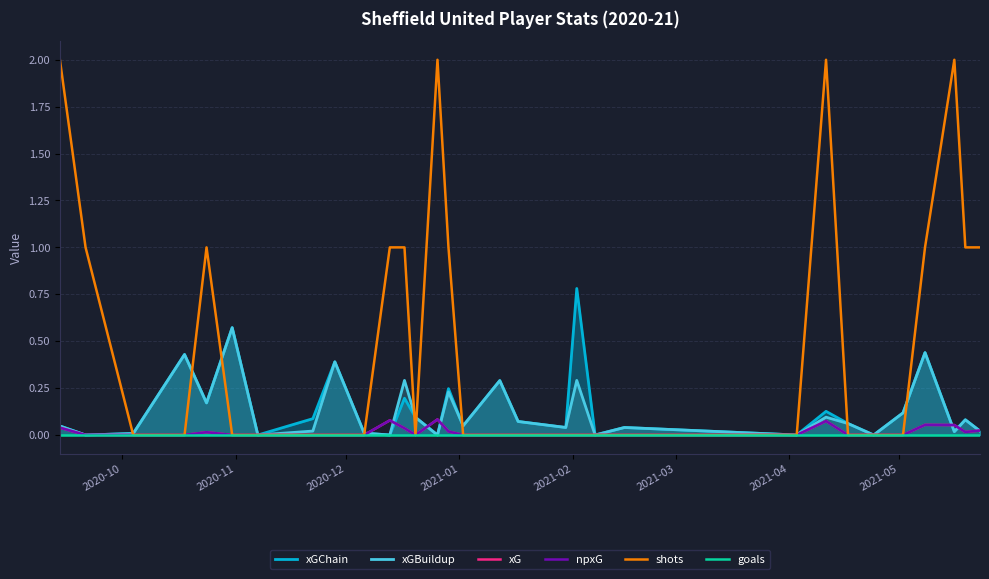

The value of npxG at 2021-02 is 0.0. True or false?

False